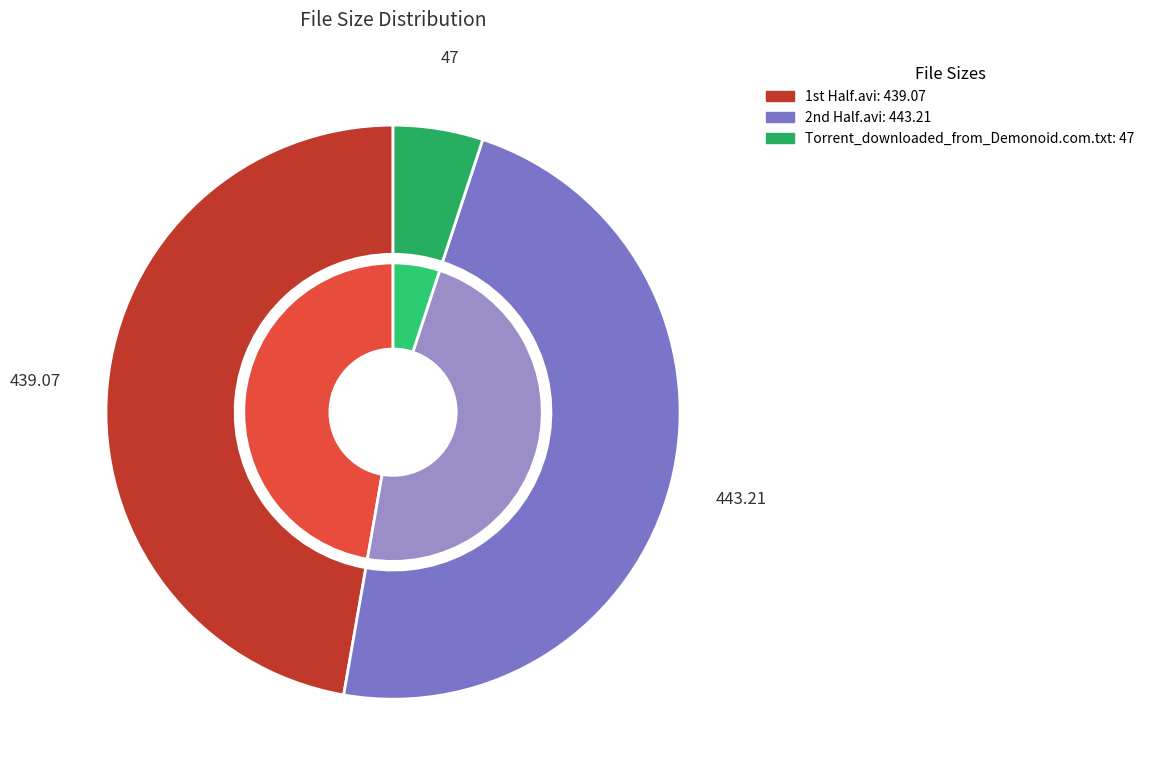

To the nearest percent, what is the difference between the largest and smallest slice percentages?

43%